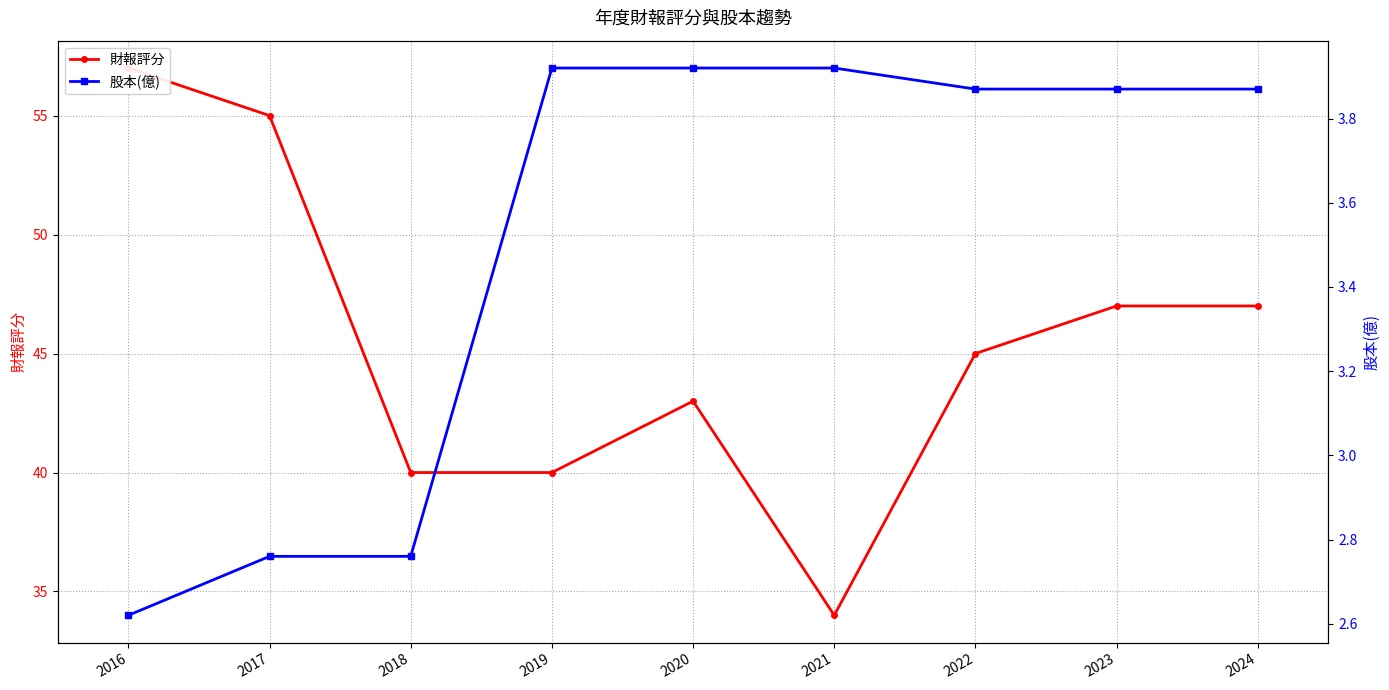

Which category has the lowest value across all series?

2016